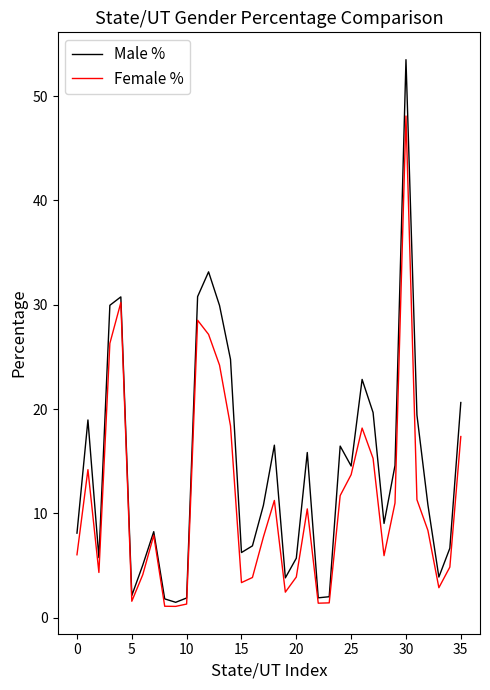

What is the greatest value displayed?

53.5